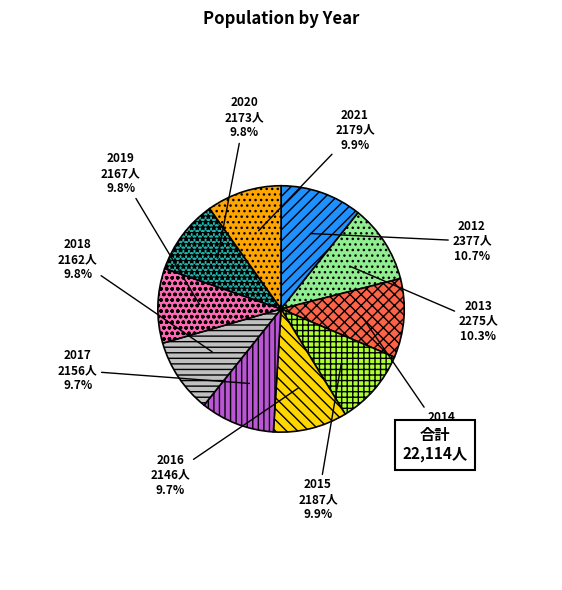

True or false: 2021 accounts for 10% of the total.

True